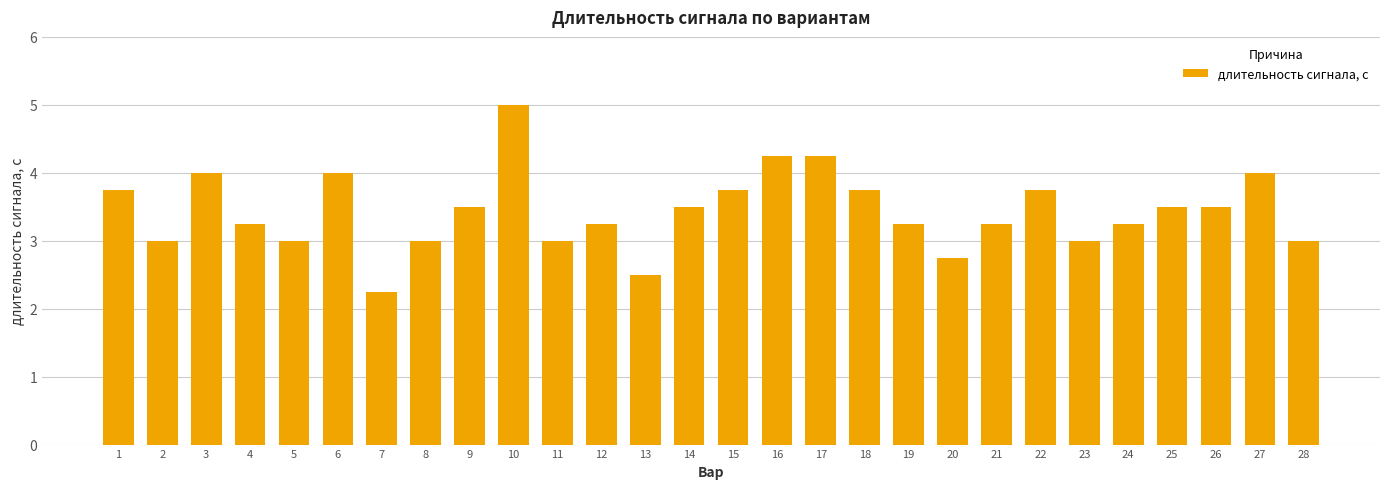

Which label corresponds to the largest value in the chart?

10